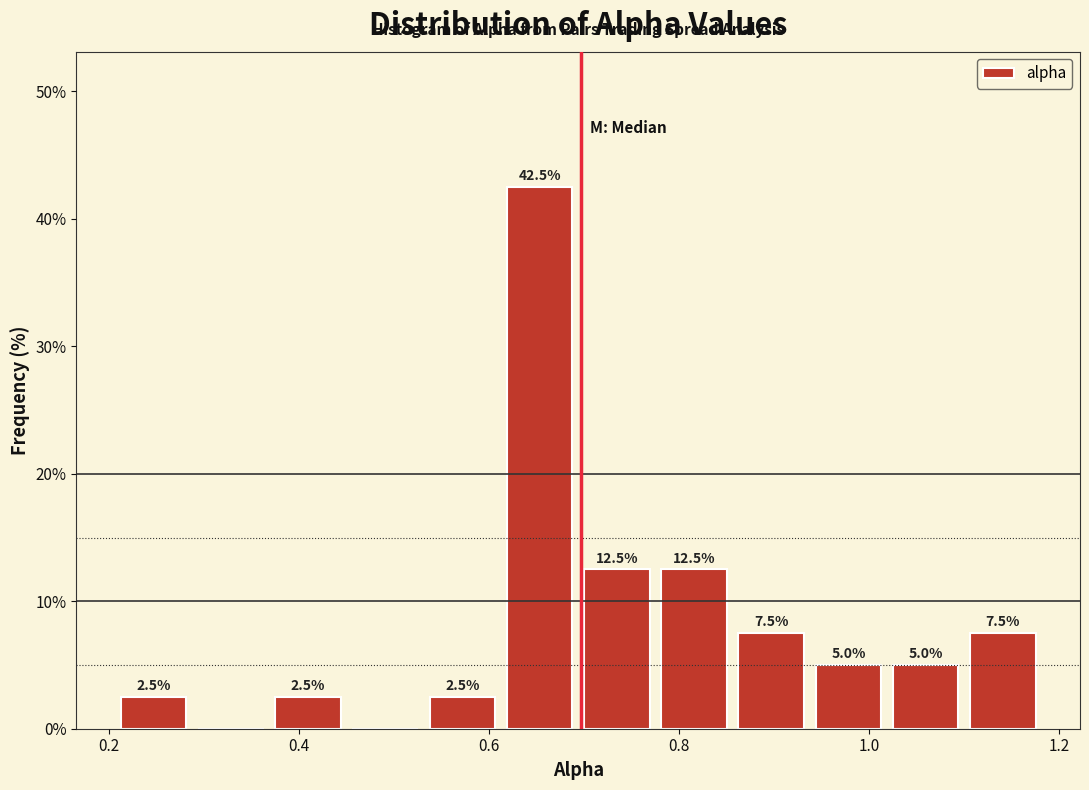

Which range on the x-axis has the tallest bar?

0.62 to 0.70